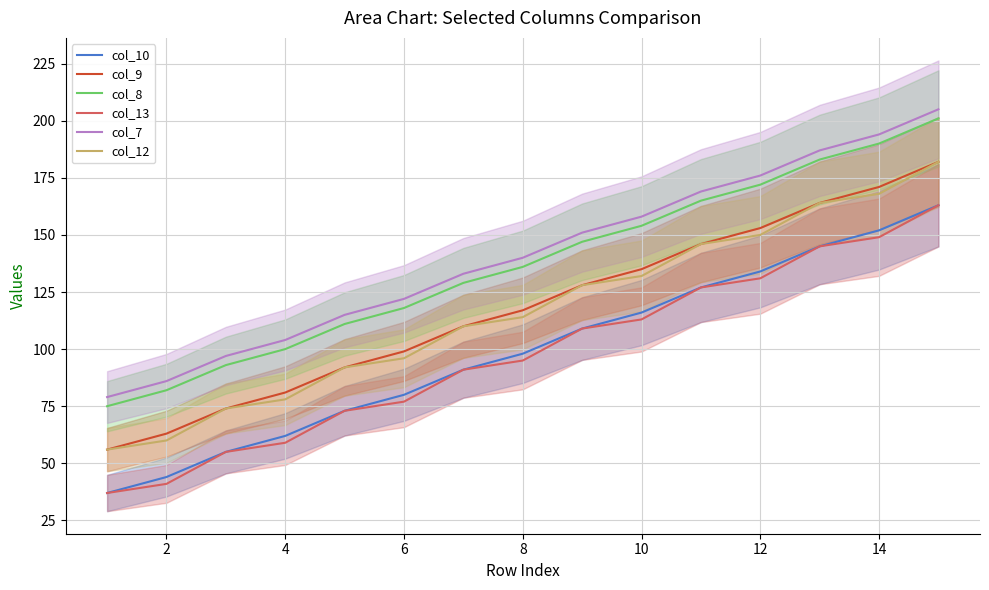

Is the value of col_7 at 6 greater than the value of col_8 at 8?

No